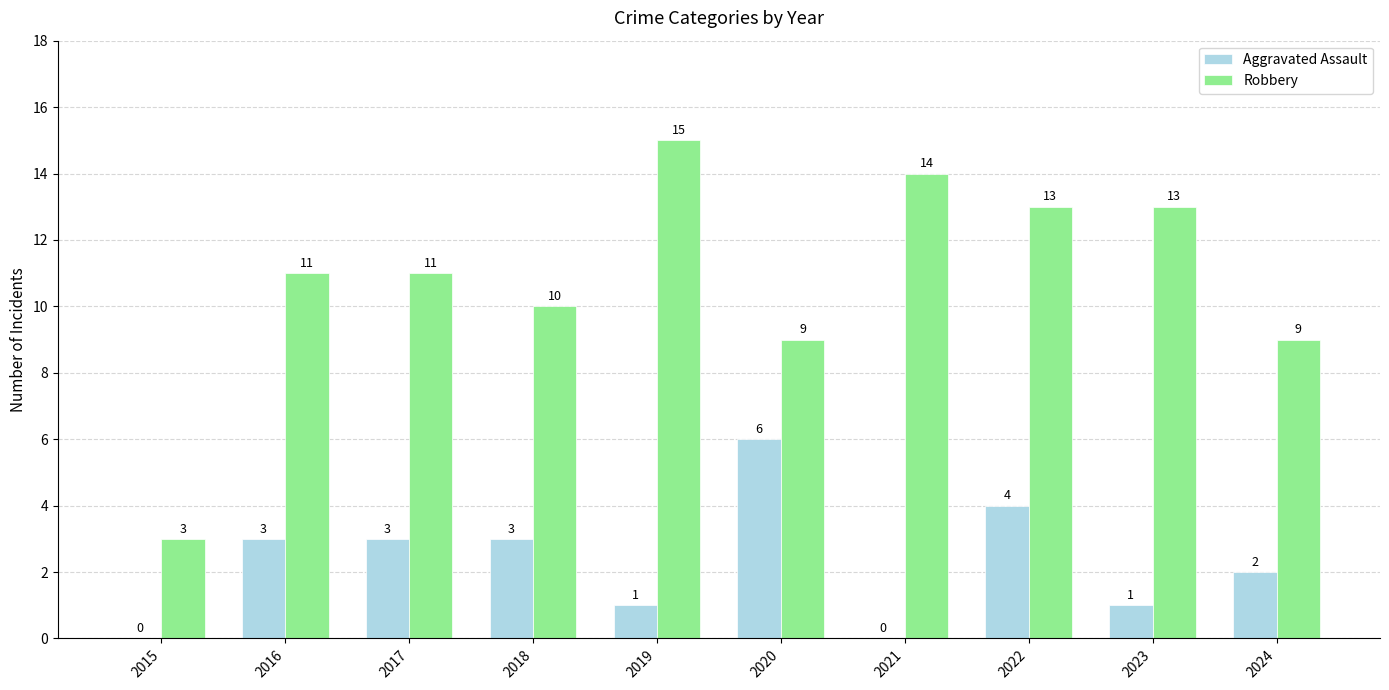

What is the sum of the Robbery values at 2015 and 2022?

16